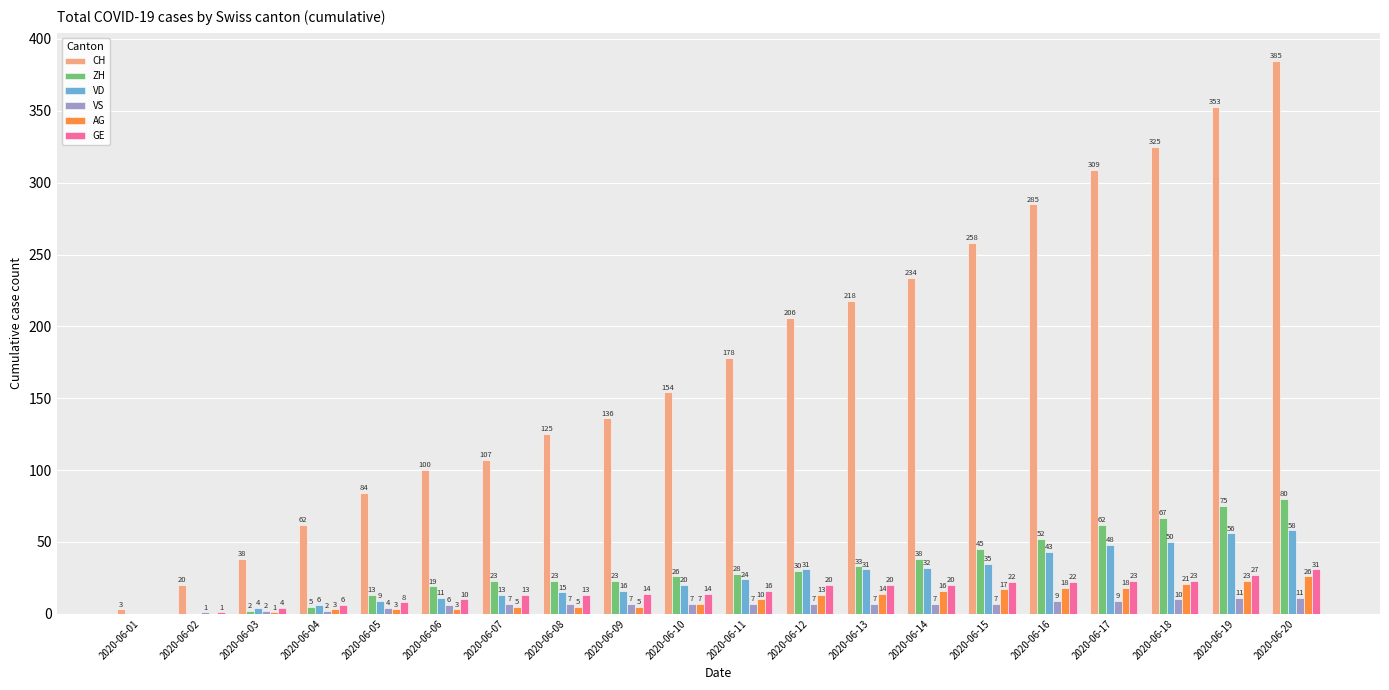

What is the maximum value for CH?

385